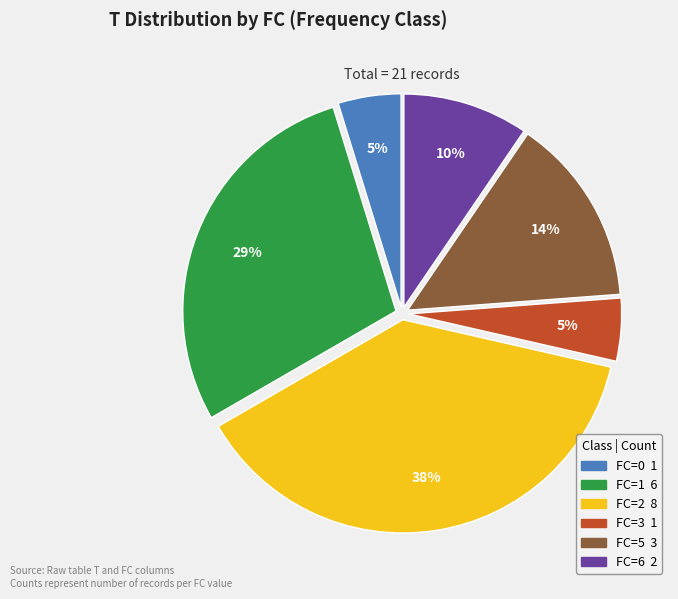

Between FC=1 and FC=3, which is larger?

FC=1